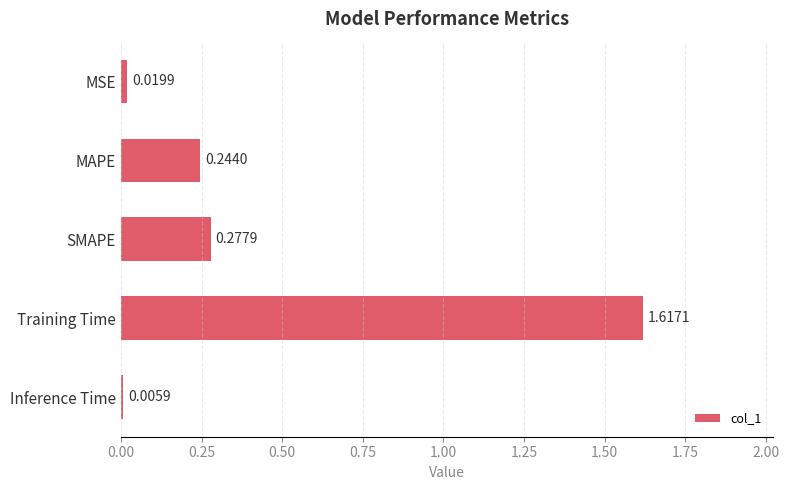

What is the sum of all values?

2.2